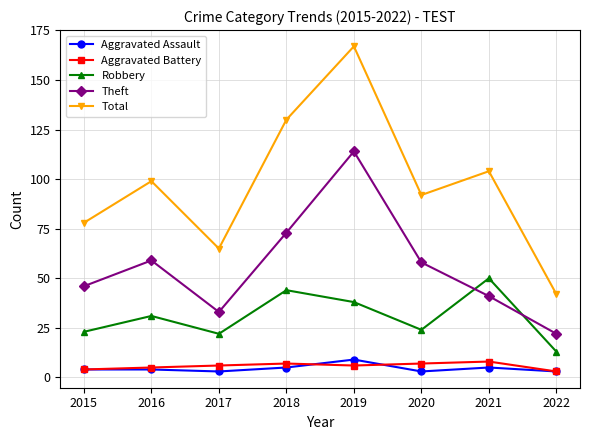

What is the spread (max minus min) of values at 2021?

99